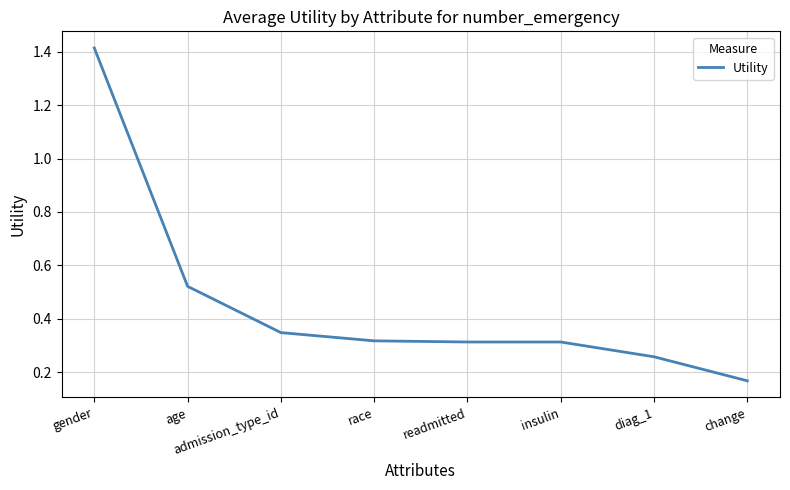

What is the difference between the second highest and minimum values?

0.4